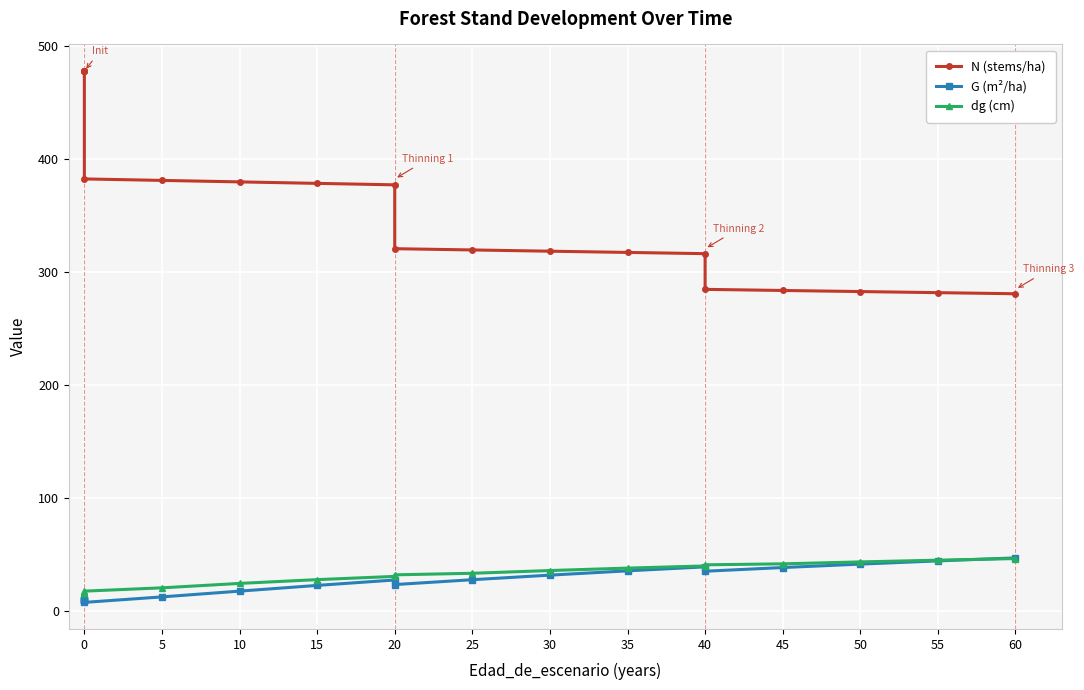

True or false: N (stems/ha) has a value of 145.6 at 25.

False